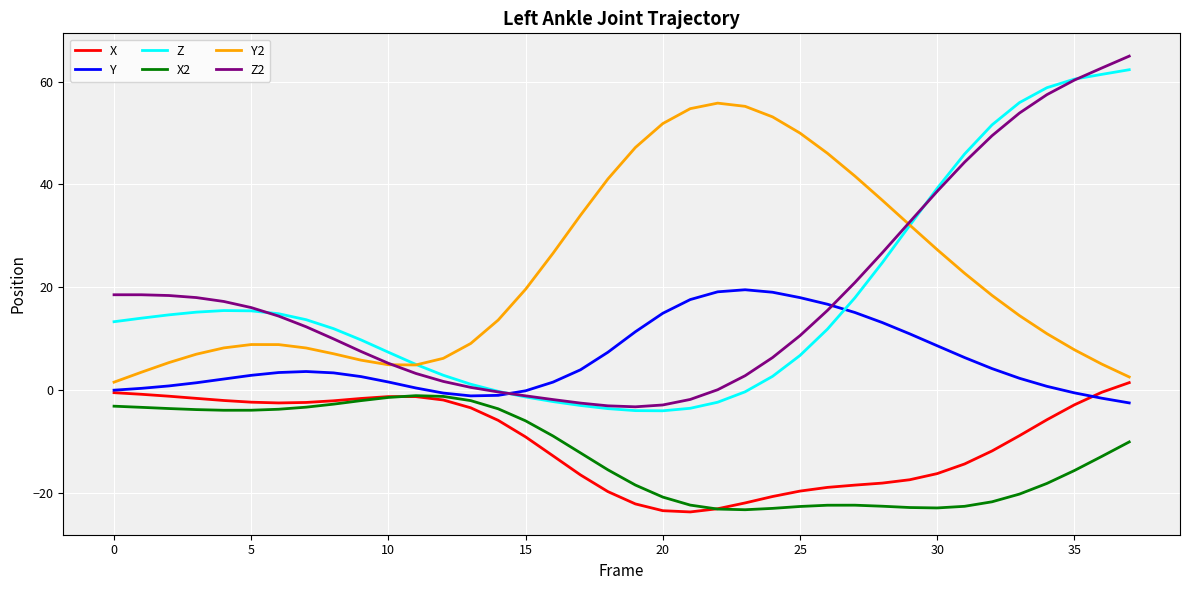

How many categories are shown in the chart?

38